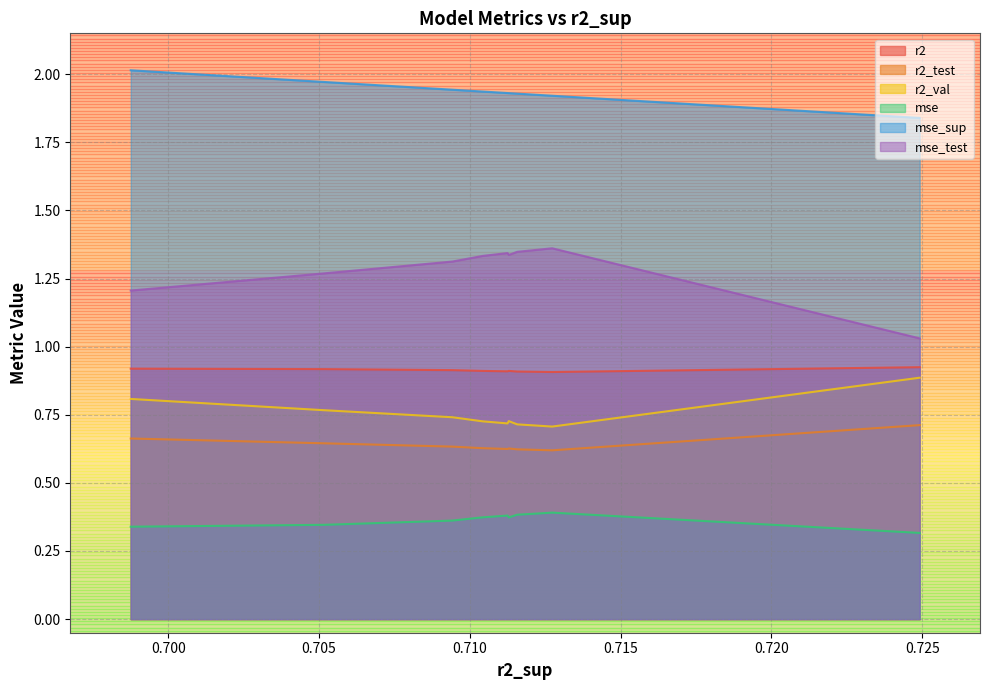

True or false: r2_val has more than 0 points higher than both neighbors.

True